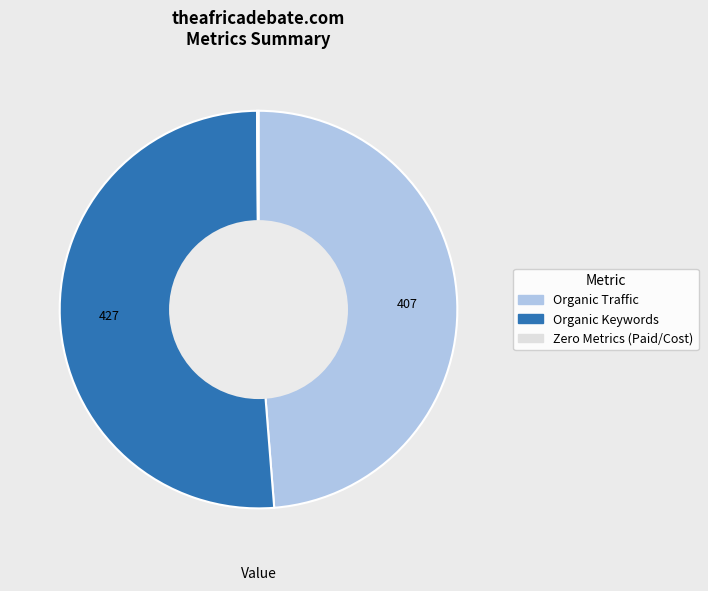

Does any single category account for the majority?

Yes